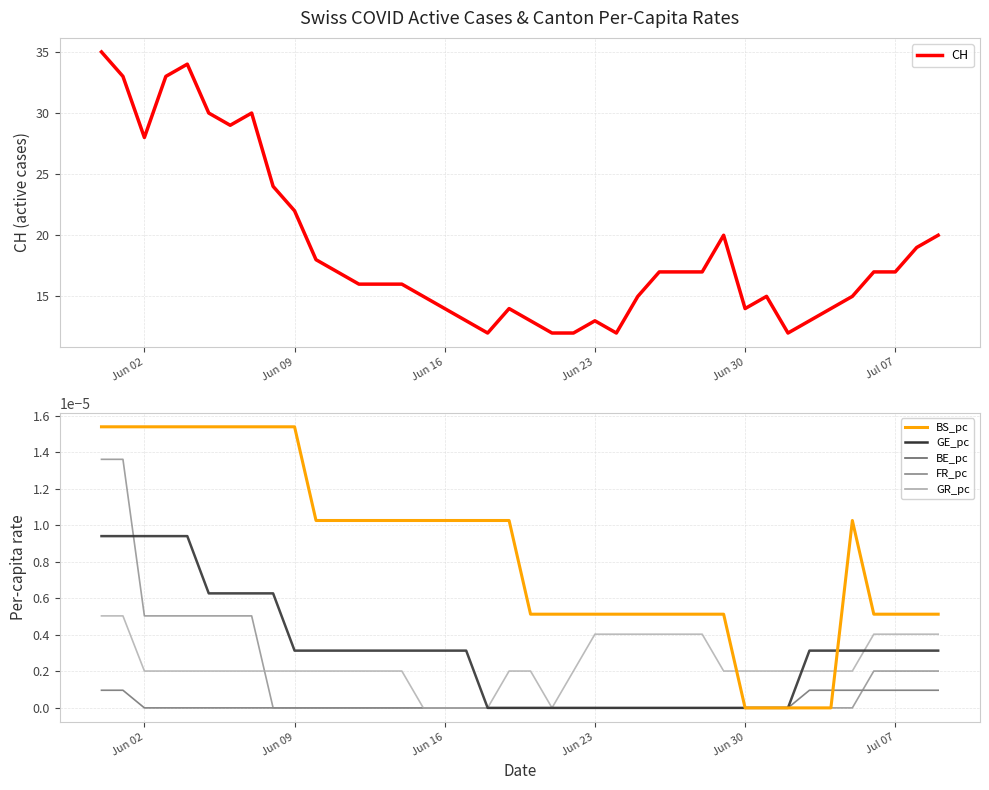

At how many categories does at least one series exceed 24?

8